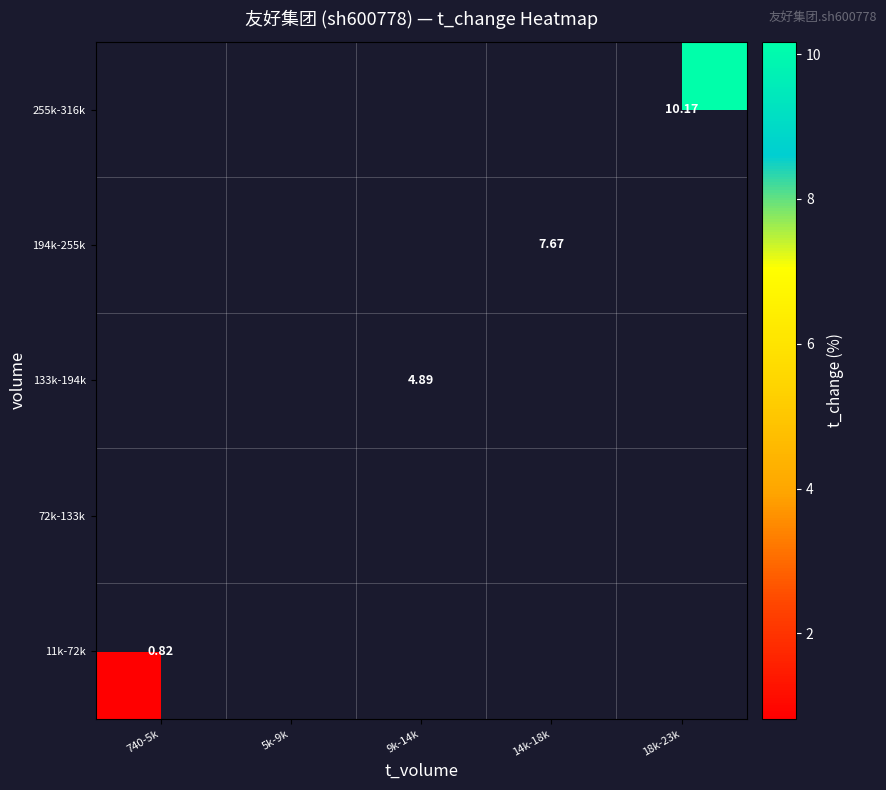

How many distinct data groups are displayed?

5